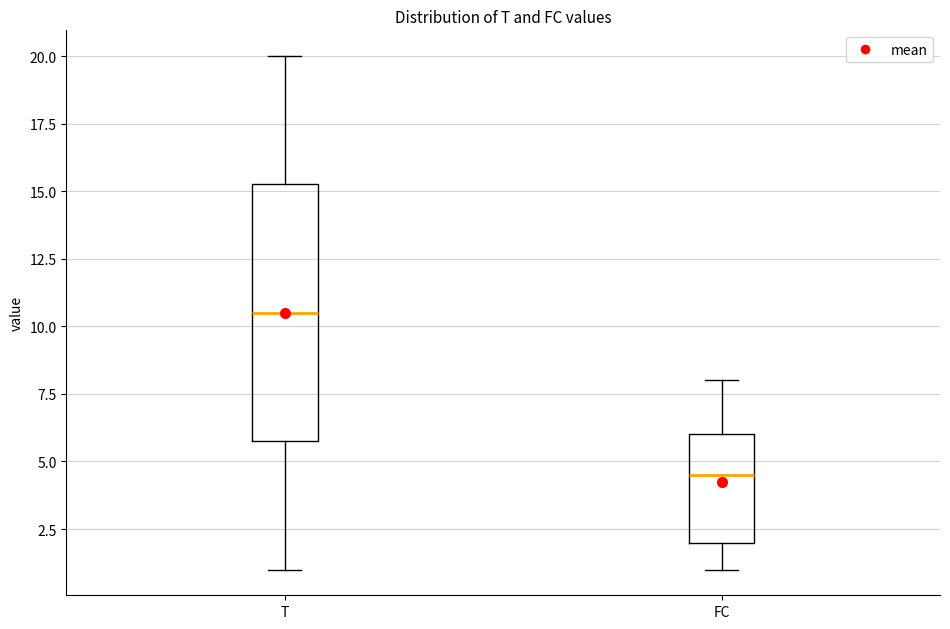

Comparing the boxes themselves (not the whiskers), which one is the tallest?

T